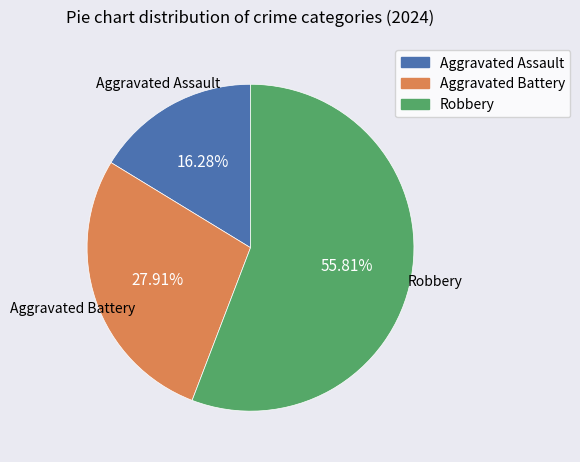

To the nearest percent, what is the difference between the Aggravated Assault and Aggravated Battery slice percentages?

12%